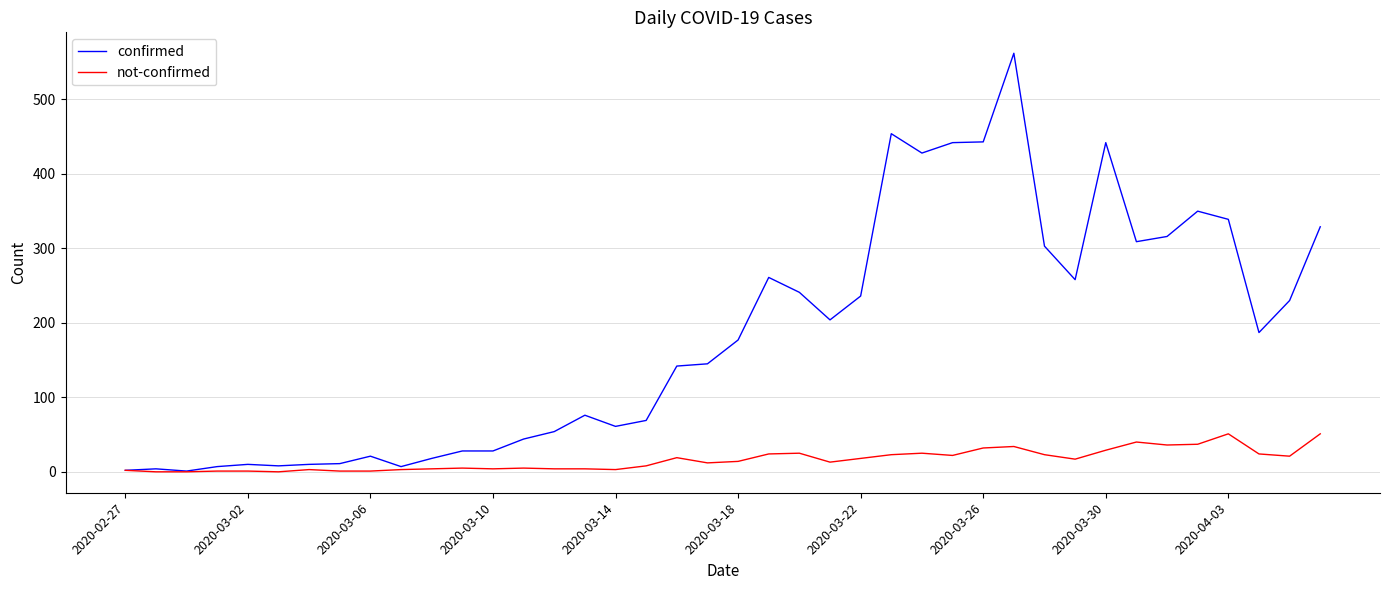

Which series has the widest spread of values?

confirmed